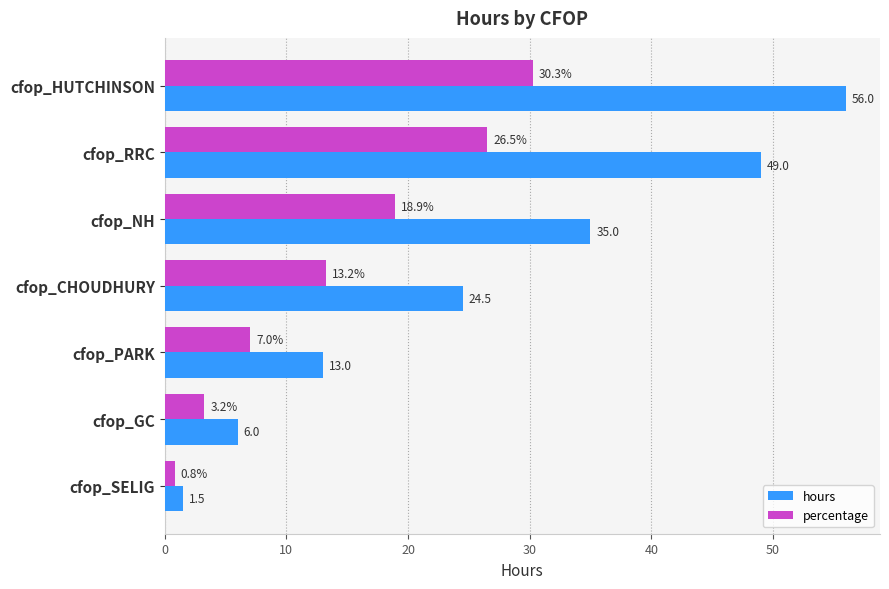

Rank the categories by percentage value from lowest to highest.

cfop_SELIG, cfop_GC, cfop_PARK, cfop_CHOUDHURY, cfop_NH, cfop_RRC, cfop_HUTCHINSON